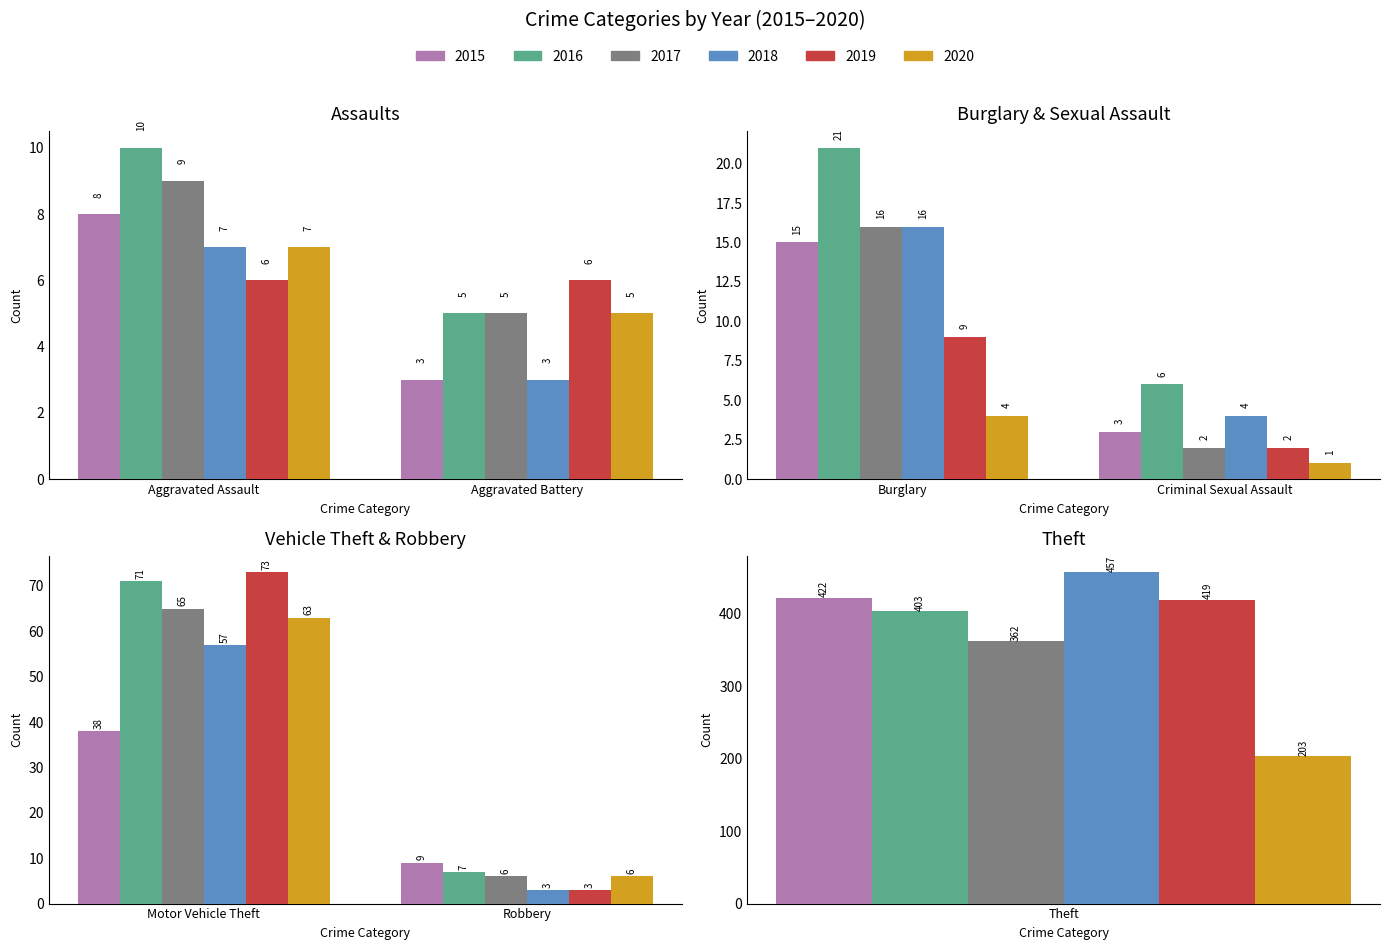

Reading left to right, list all the values displayed in this chart.

2015: 8	3	15	3	38	9	422
2016: 10	5	21	6	71	7	403
2017: 9	5	16	2	65	6	362
2018: 7	3	16	4	57	3	457
2019: 6	6	9	2	73	3	419
2020: 7	5	4	1	63	6	203